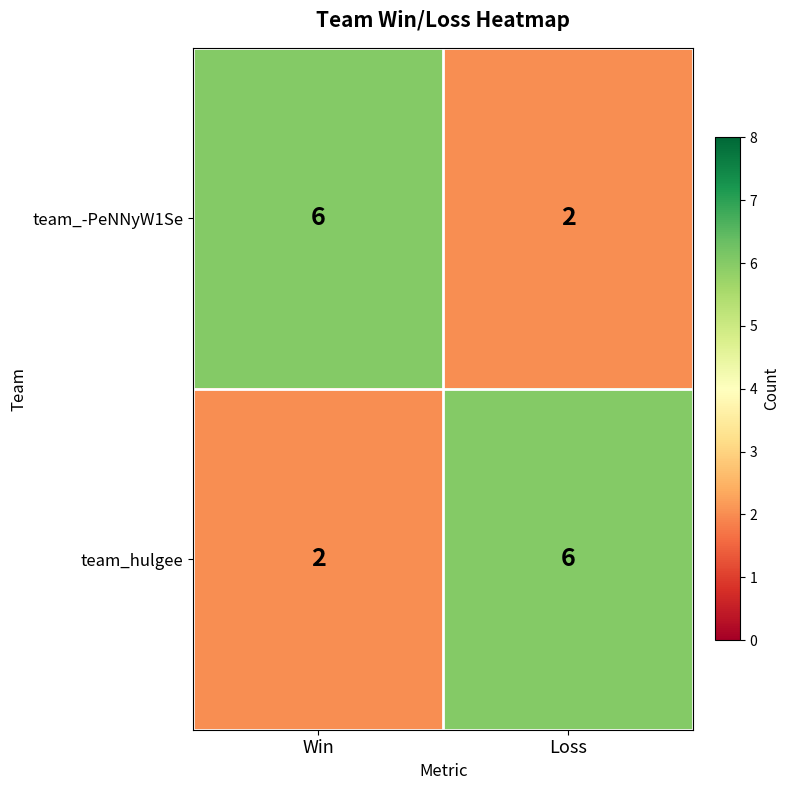

How many data points in team_-PeNNyW1Se are less than 6?

1